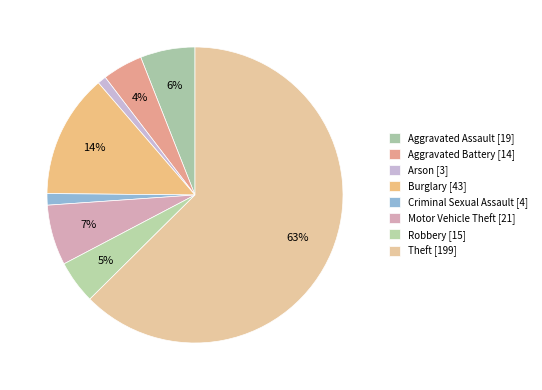

To the nearest percent, what portion does Aggravated Assault represent?

6%